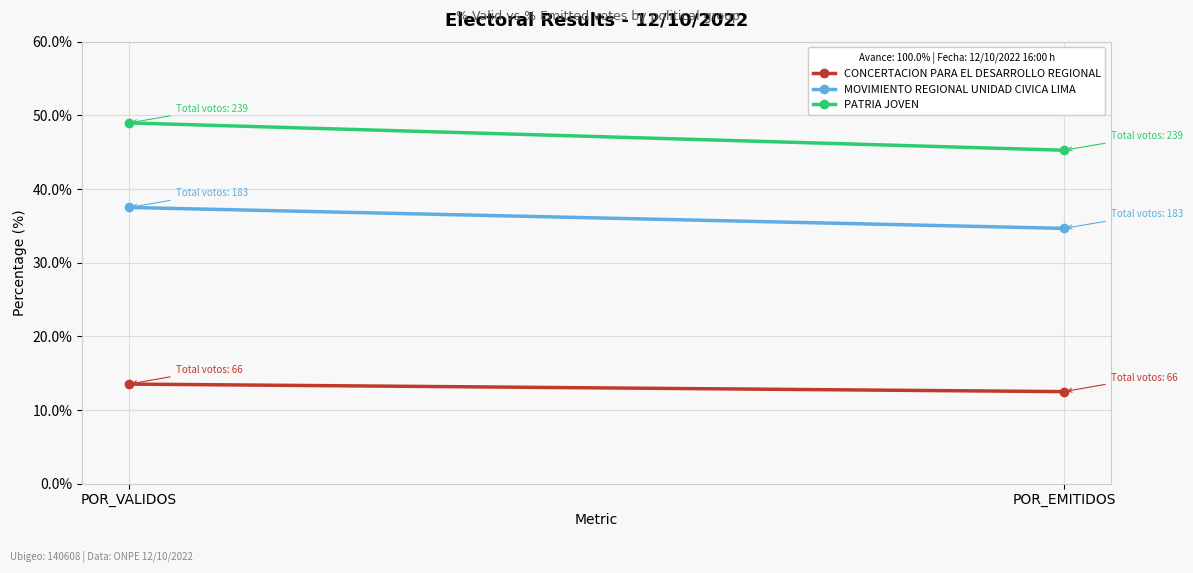

At which category is the sum across all series the highest?

POR_VALIDOS